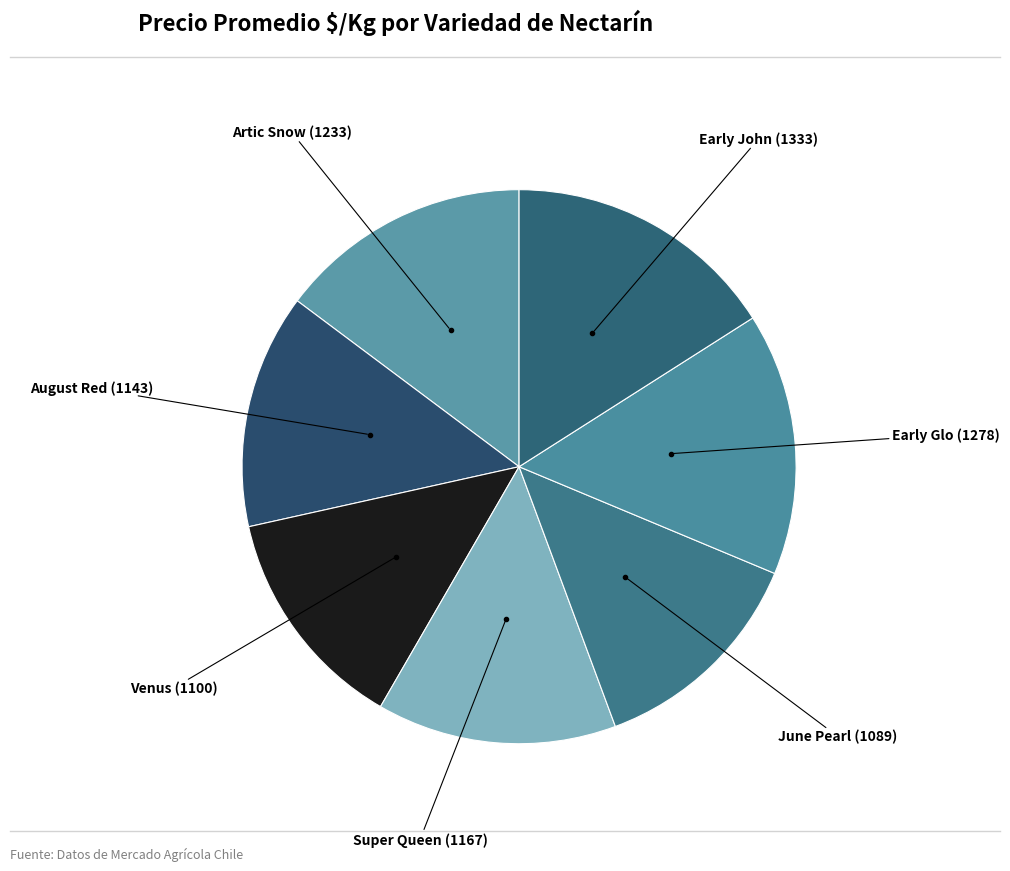

Count the number of slices in the pie.

7